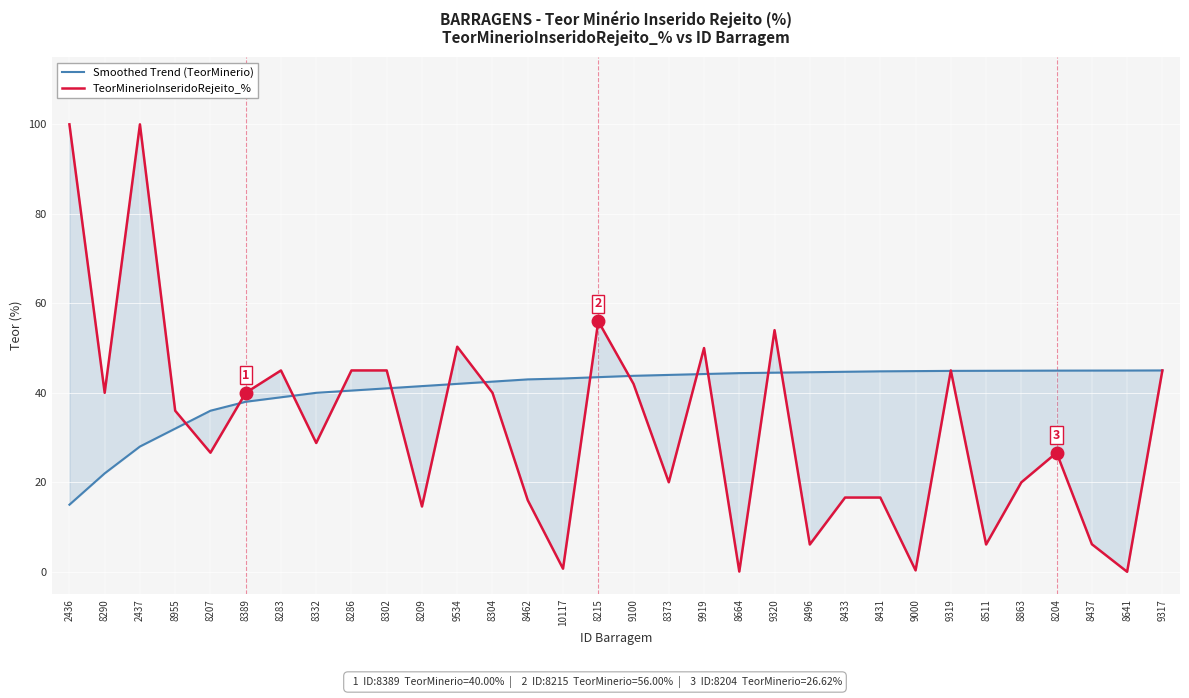

What is the difference between the maximum and minimum values in the Smoothed Trend (TeorMinerio) series?

30.0